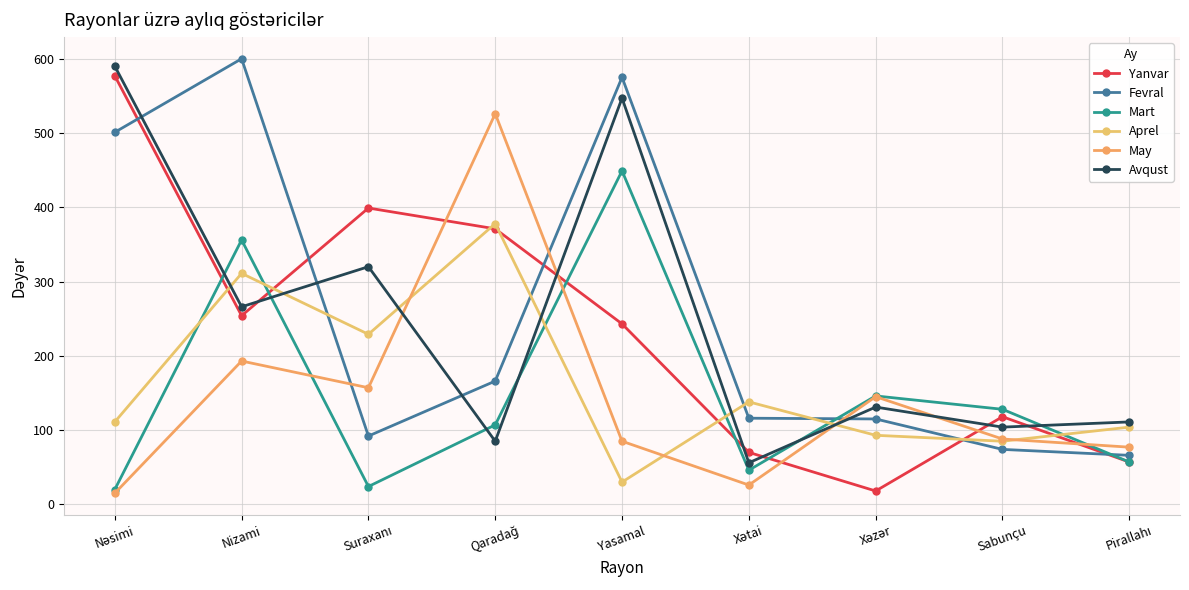

The value of Avqust at Xəzər is 131. True or false?

True